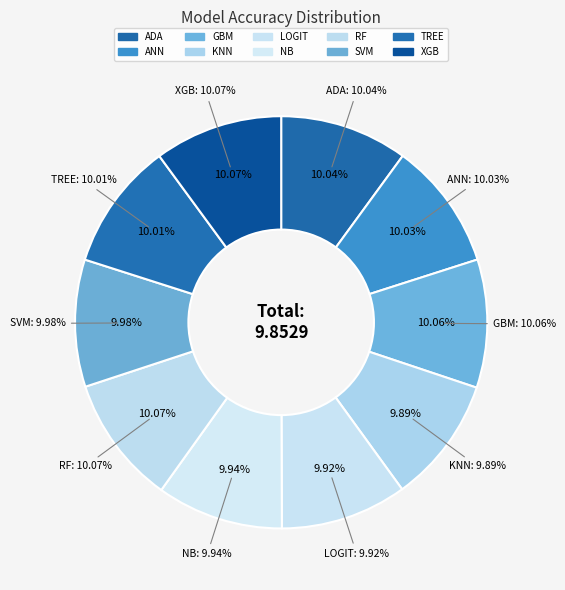

Do NB and LOGIT together represent more than half of the pie?

No